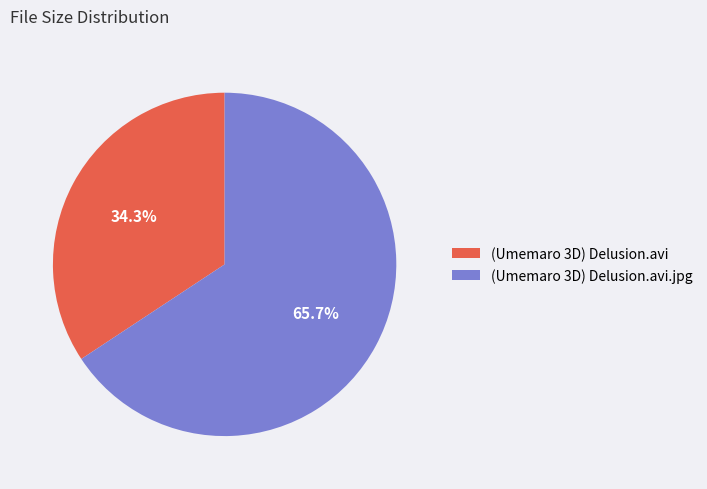

The (Umemaro 3D) Delusion.avi.jpg slice represents 72% of the pie. True or false?

False